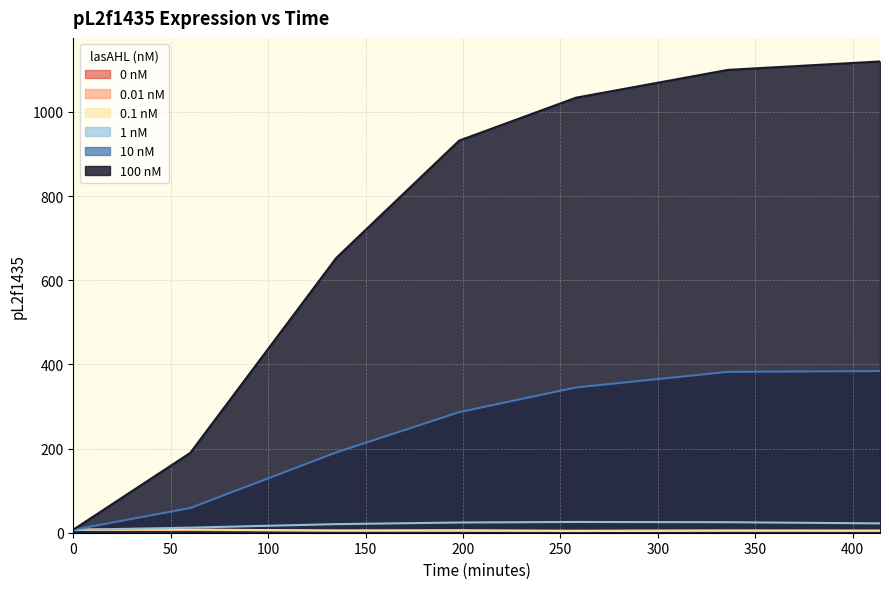

True or false: 10 nM and 1 nM intersect in this chart.

False